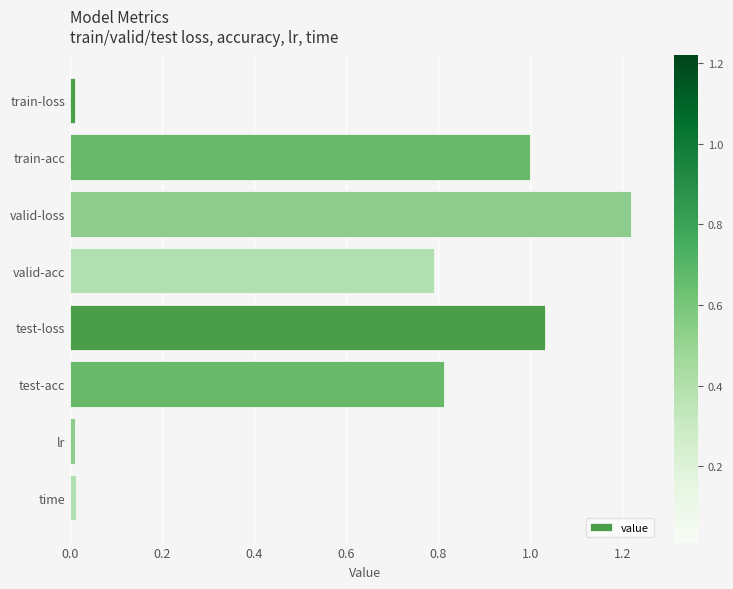

Which category has the highest value across all series?

valid-loss